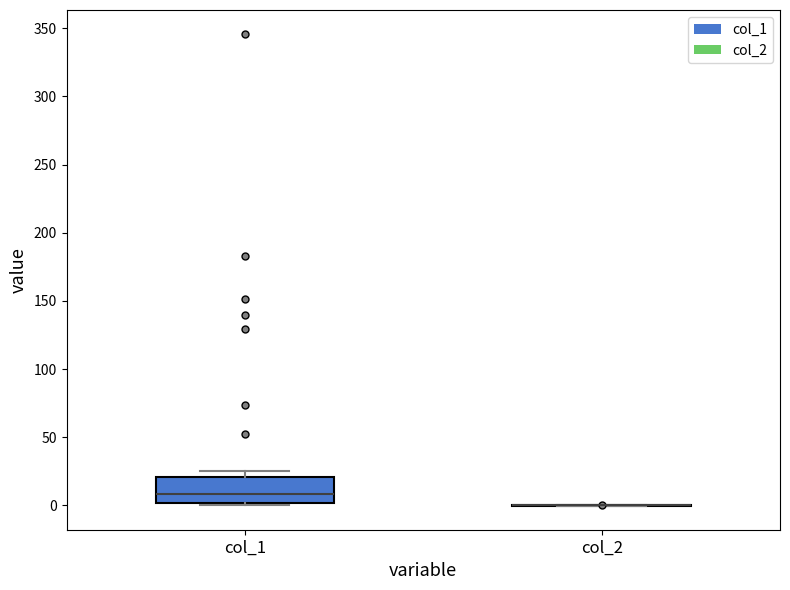

Reading left to right, read every box against the y-axis: the position of its median line, the range the box covers, and the ends of its whiskers. The values are not printed on the chart, so give them approximately, as read against the axis.

col_1: median 10, box 0 to 20, whiskers 0 (just below the box's lower edge) to 25
col_2: box collapsed to a line at 0, whiskers 0 to 0